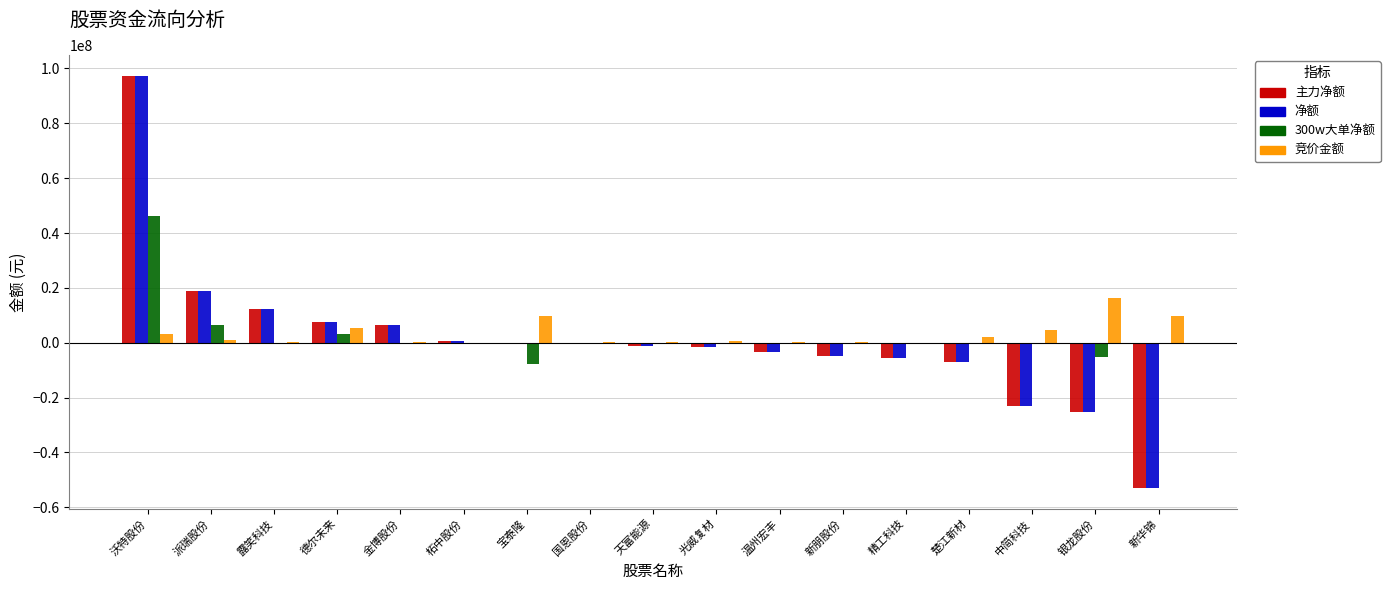

At which category does the chart reach its peak across all series?

沃特股份